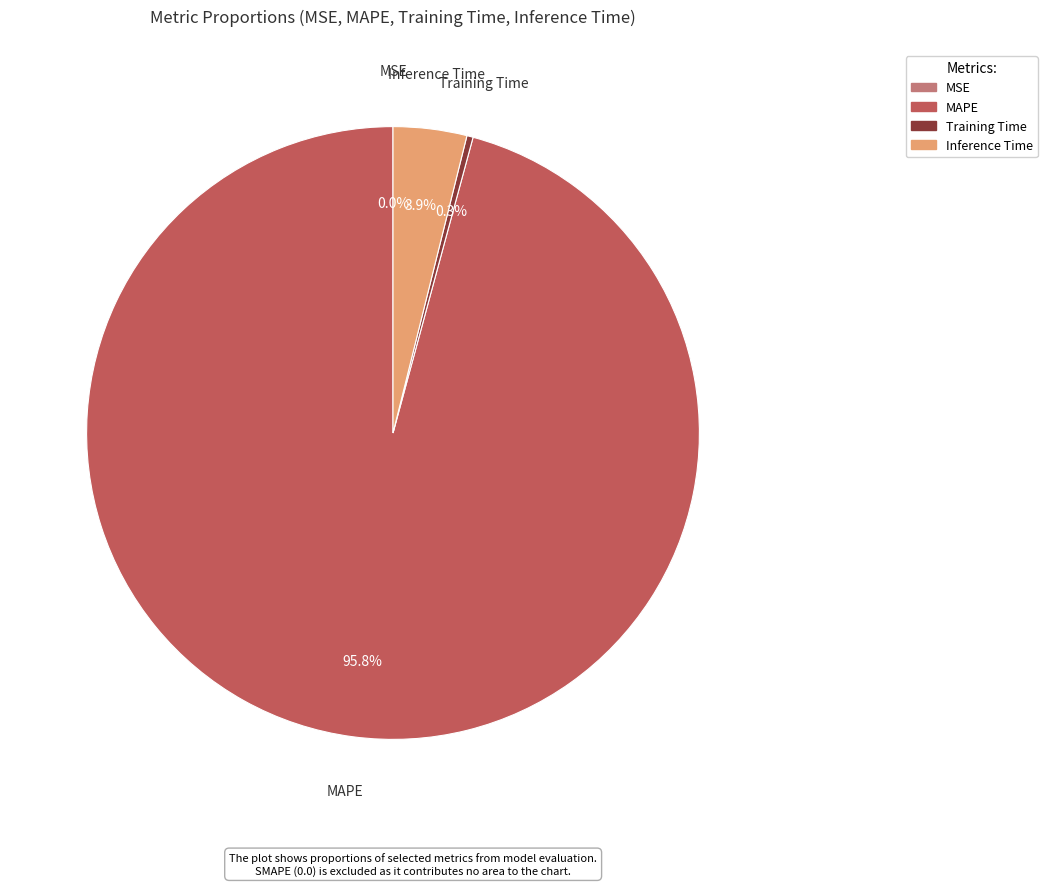

Is it true that MAPE is 96% of the pie?

True